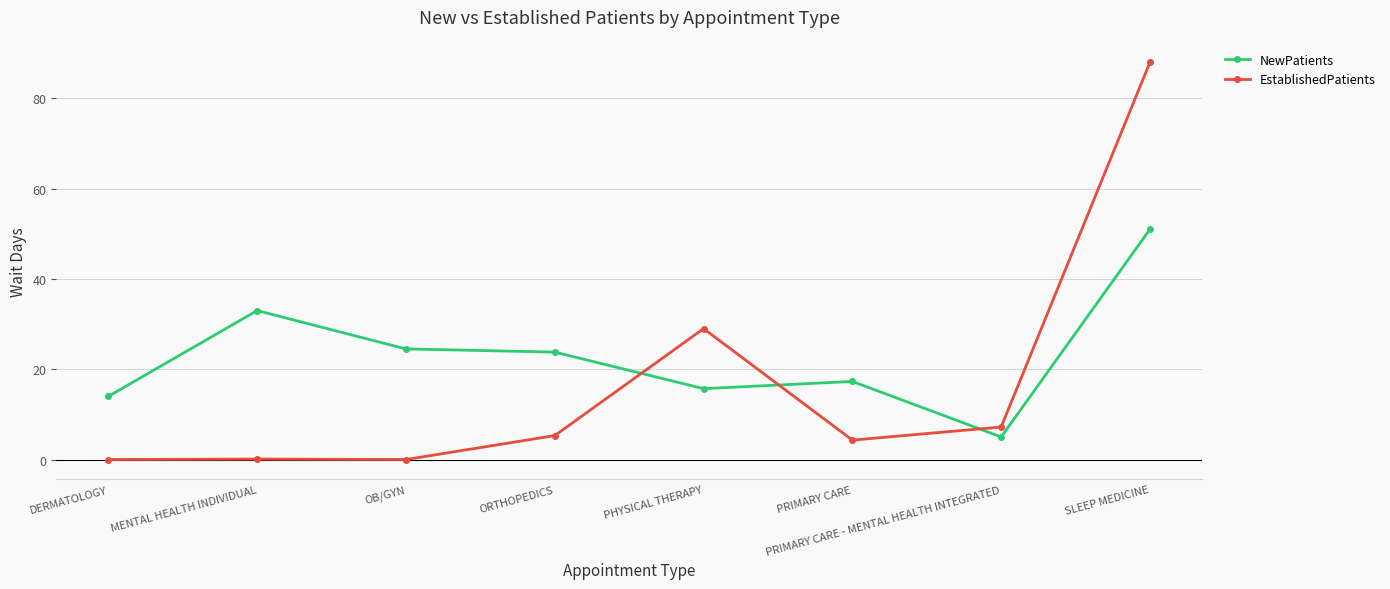

Which series has the largest total across all categories?

NewPatients